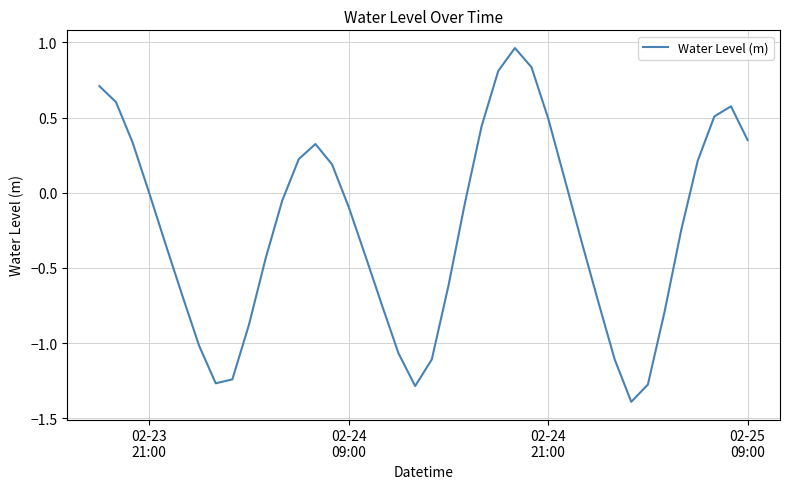

What is the smallest value displayed?

-1.4